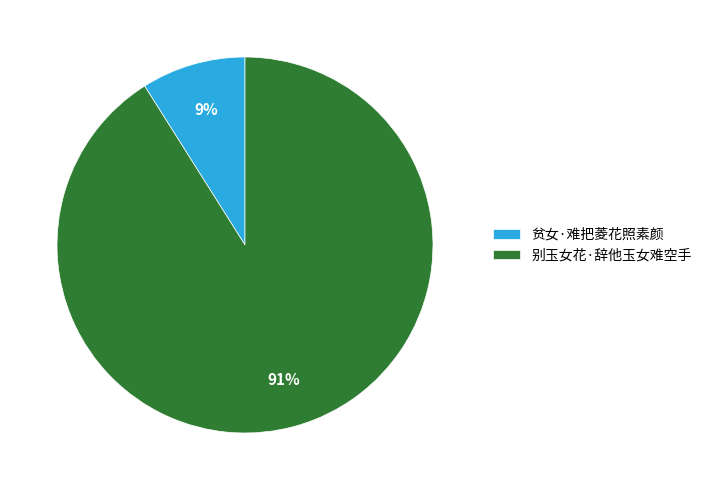

What percentage is the 贫女·难把菱花照素颜 slice, to the nearest percent?

9%